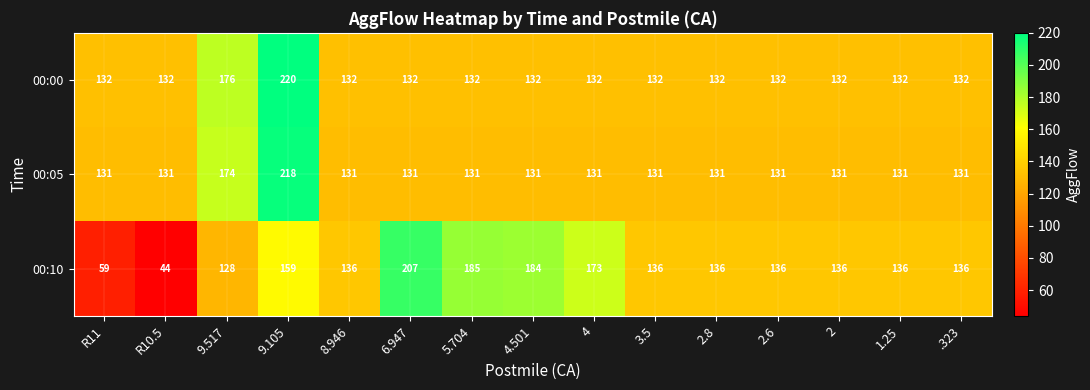

What is the approximate value of 00:00 at R11?

132